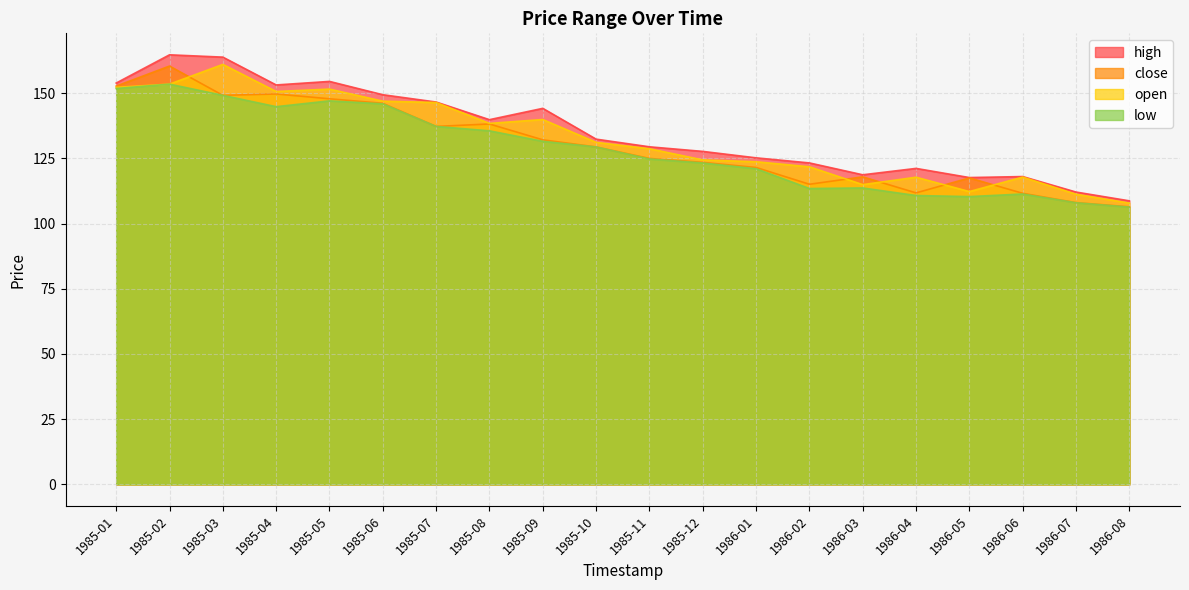

At how many categories does at least one series exceed 132?

10